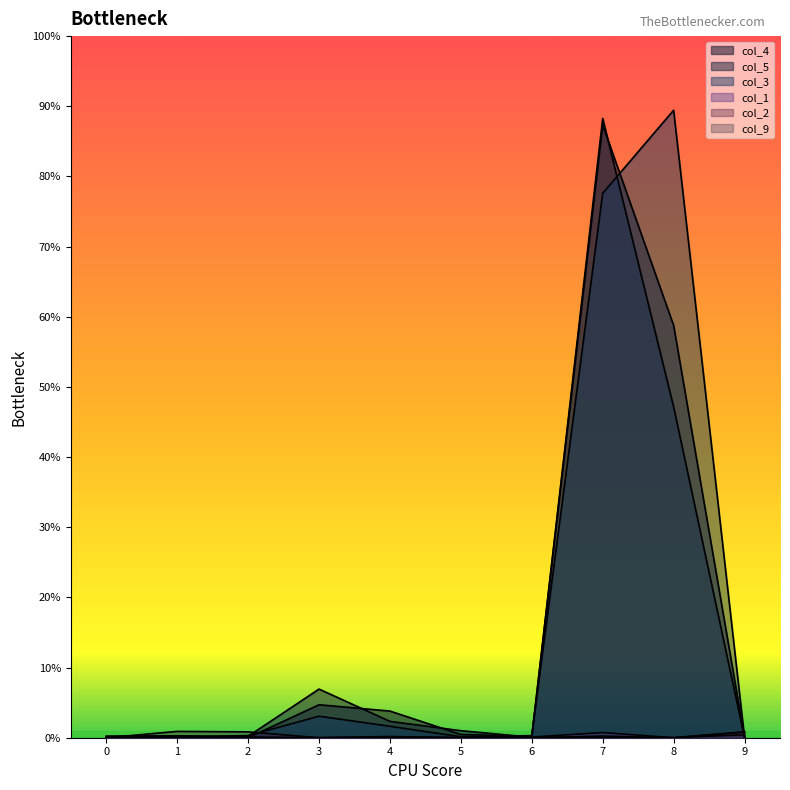

How many positive values does the col_9 series have?

5